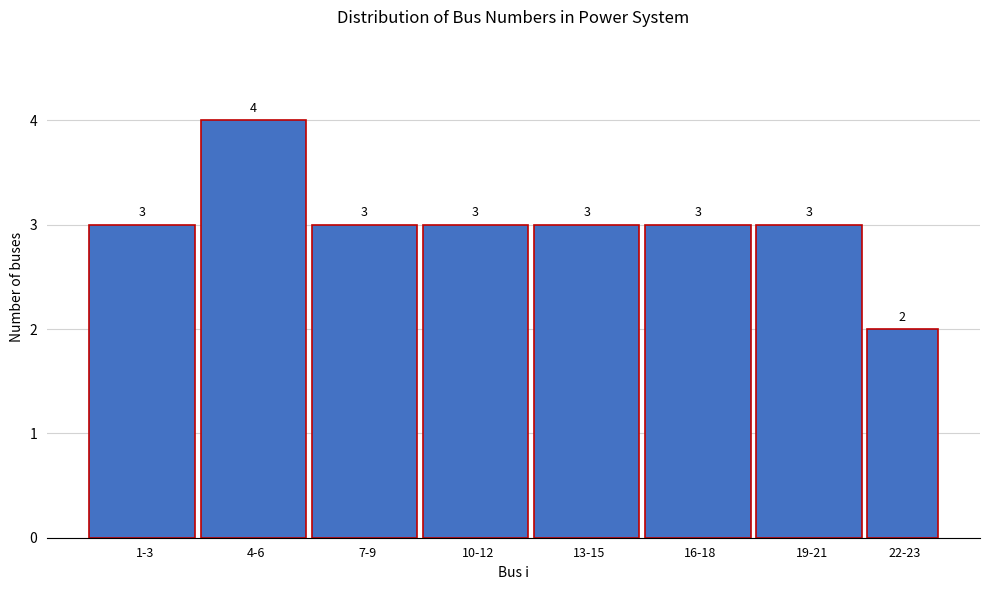

Reading left to right, list all the values displayed in this chart.

1-3=3	4-6=4	7-9=3	10-12=3	13-15=3	16-18=3	19-21=3	22-23=2